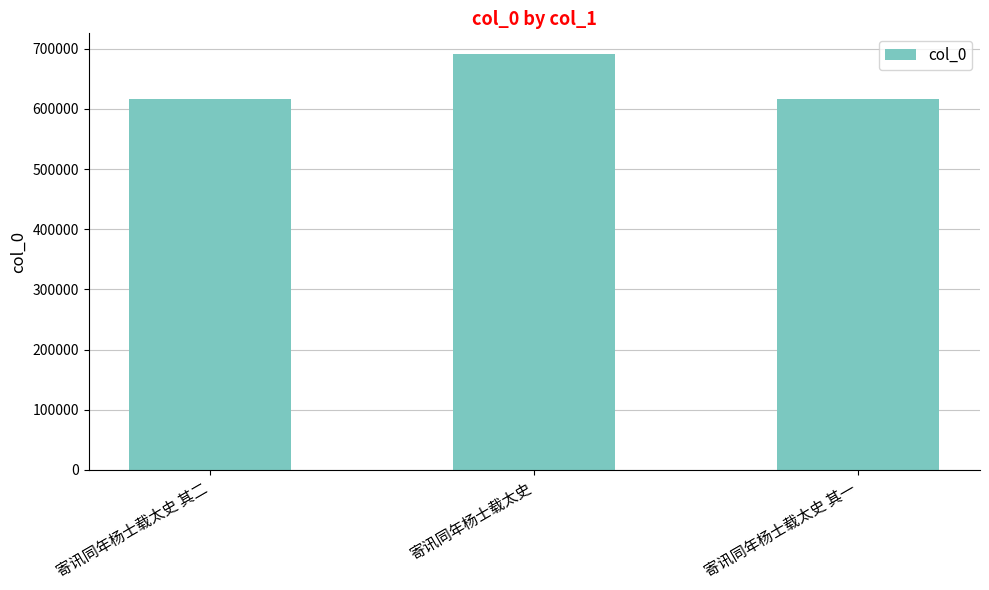

What is the value of the 3rd bar from the left?

615854